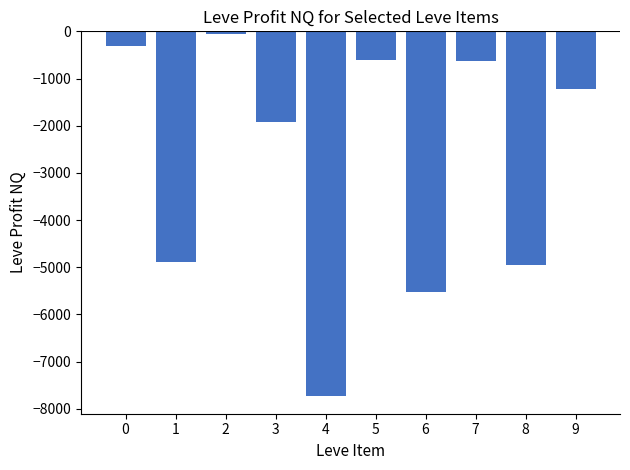

What is the value of the 3rd bar from the left?

-66.0